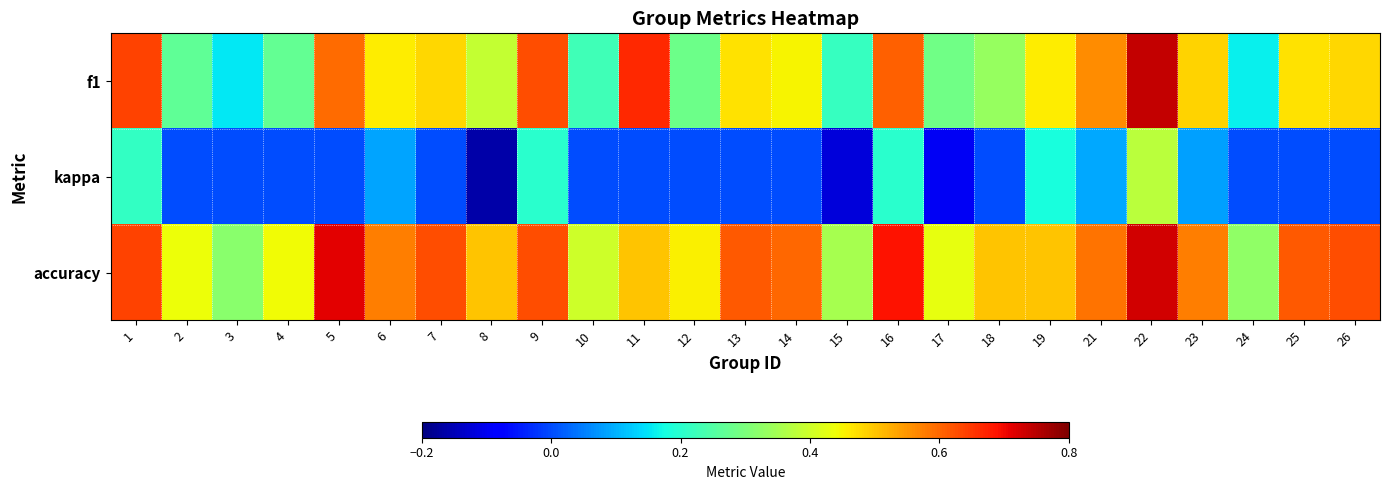

At 15, list the series in order from largest to smallest.

accuracy, f1, kappa